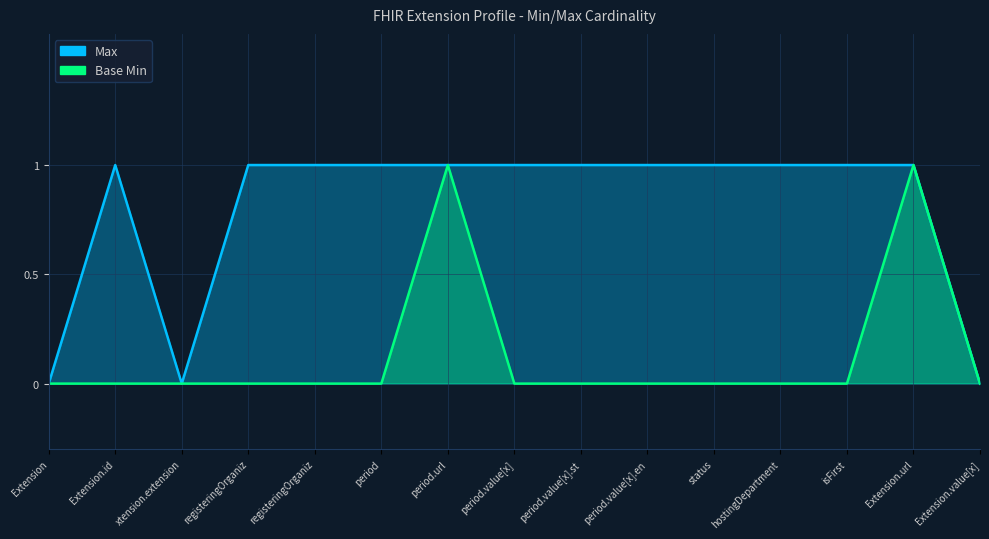

Count the Base Min values in the range 0 to 1.

15